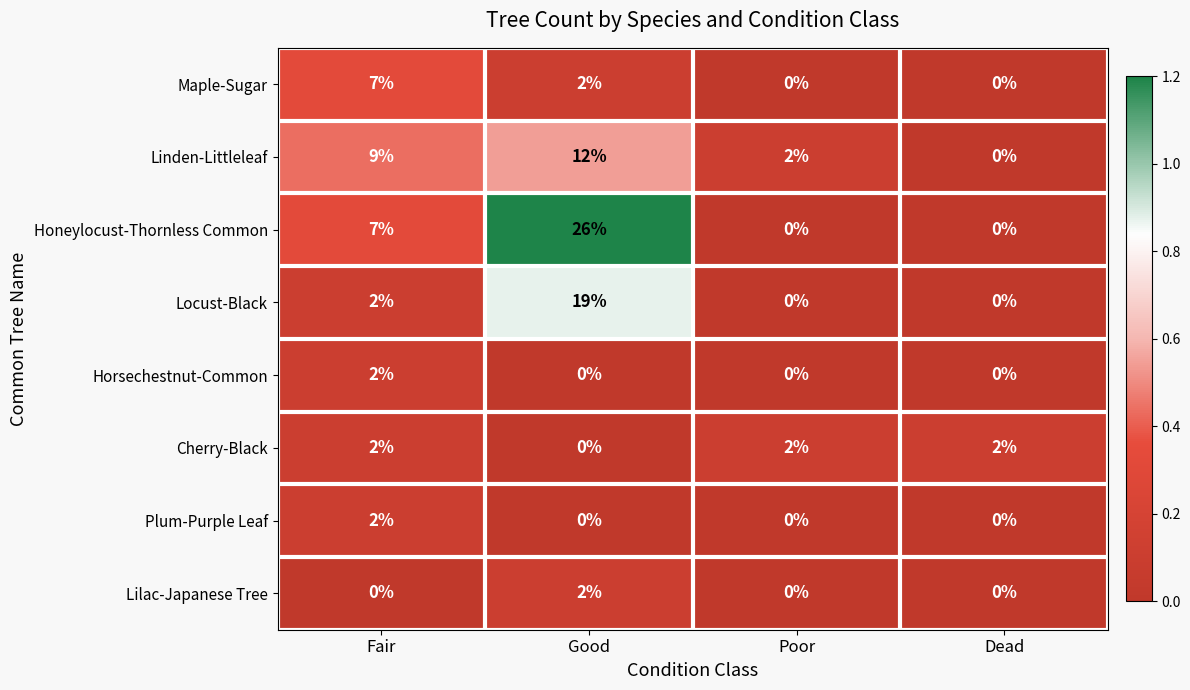

What is the total value across all series at Fair?

31